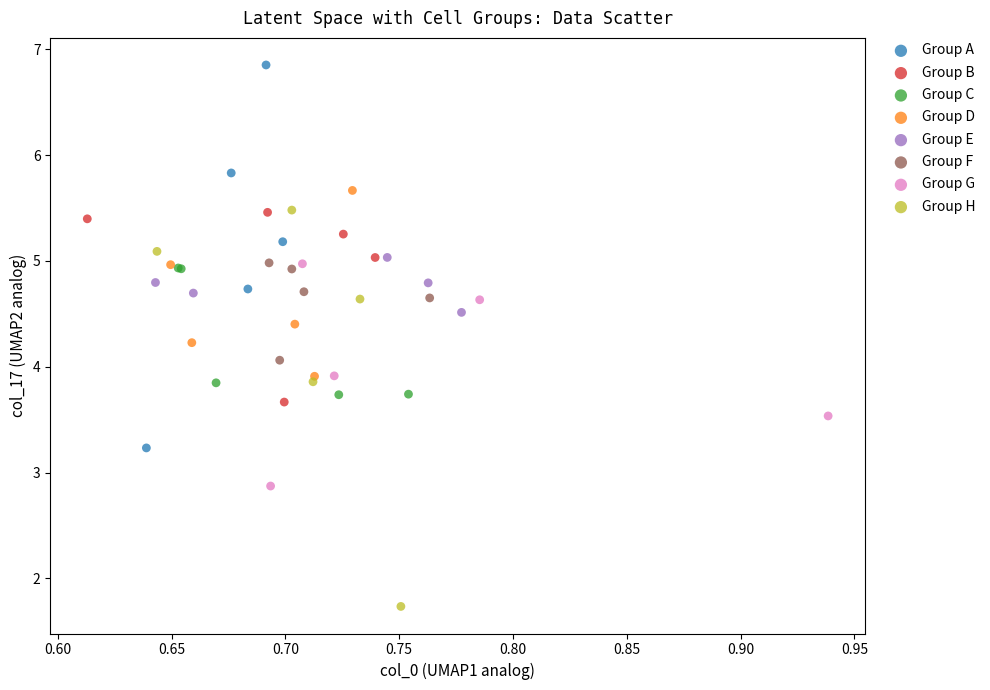

Which series reaches the maximum Y coordinate?

Group A